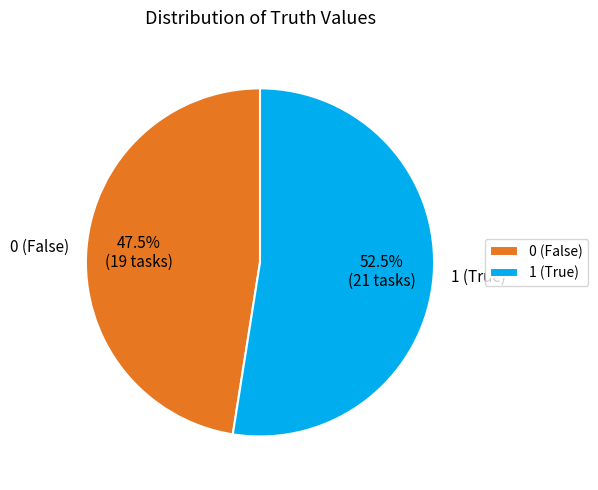

Rank the categories by value from lowest to highest.

0, 1